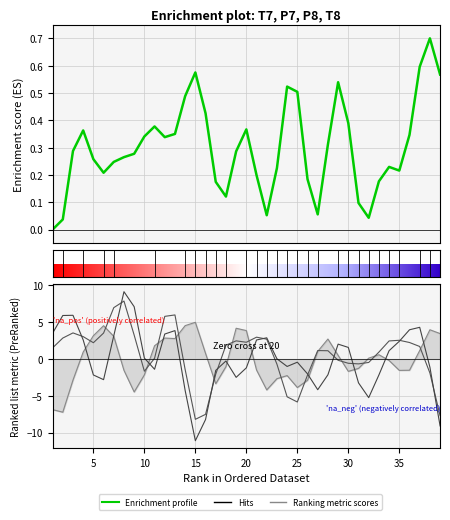

True or false: P7 has more than 2 interior local peaks.

True